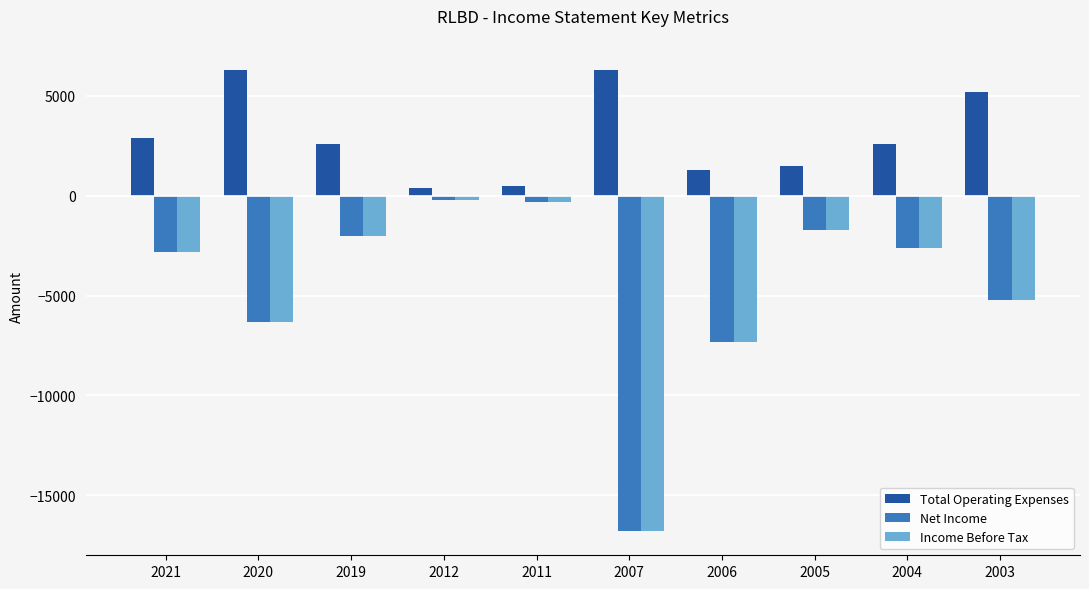

What is the smallest value displayed?

-16800